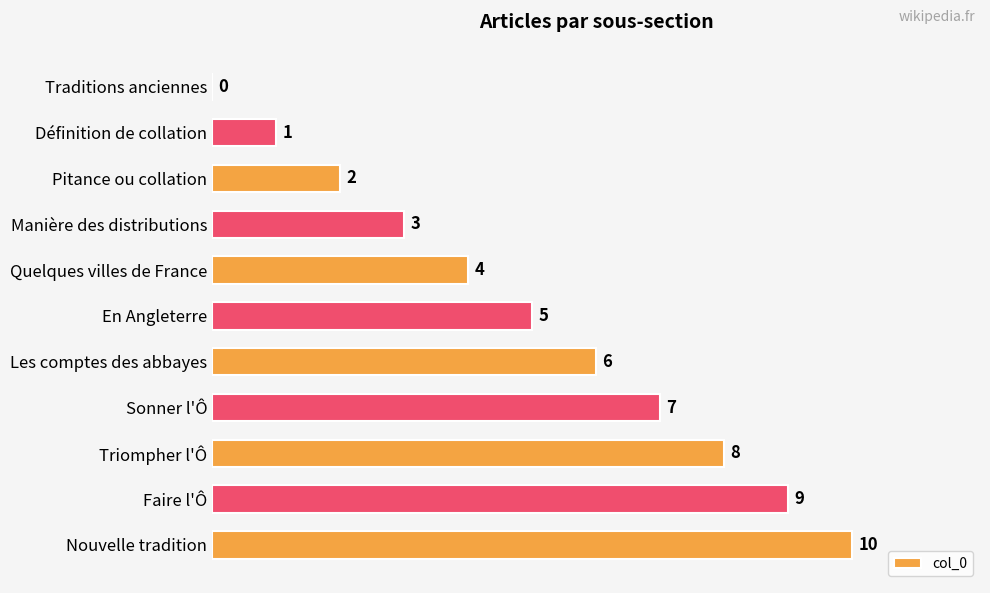

What is the sum of all values?

55